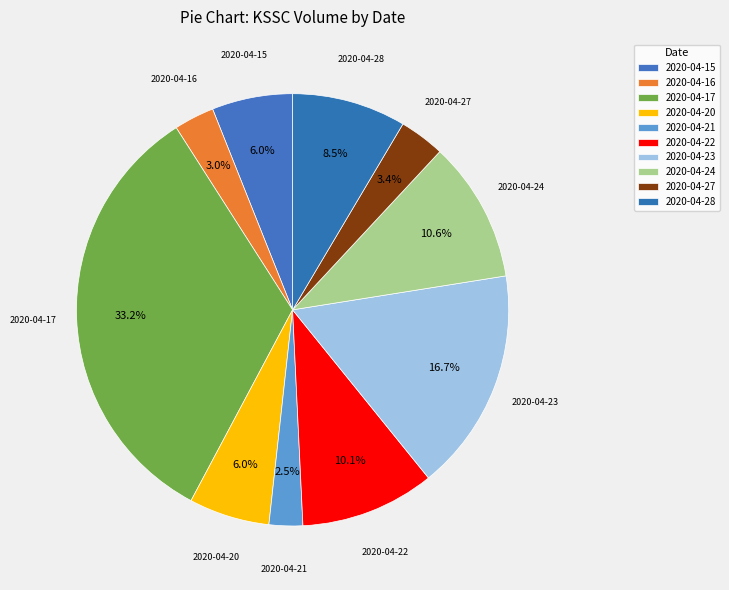

To the nearest percent, what portion does 2020-04-16 represent?

3%